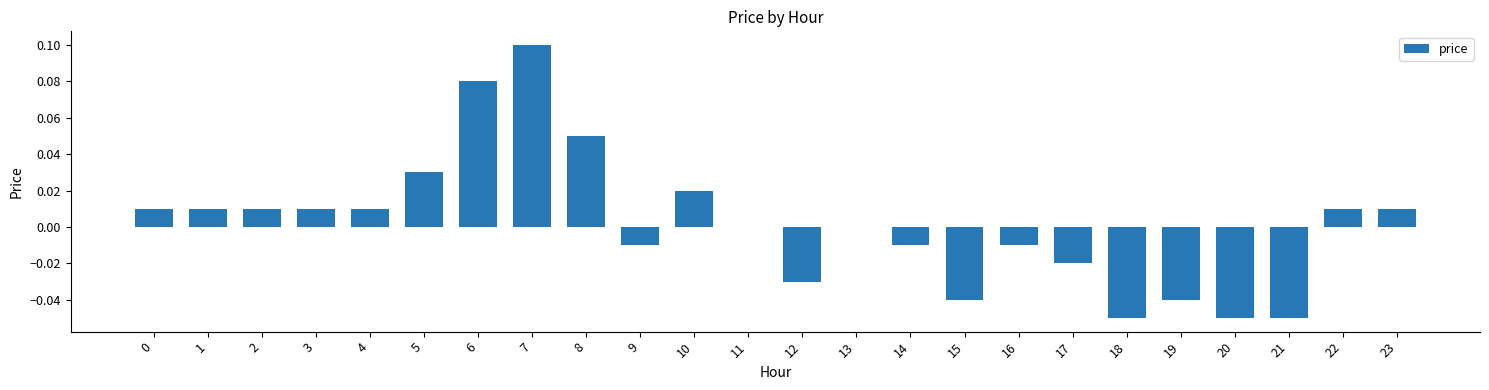

At which category does the chart reach its peak across all series?

7